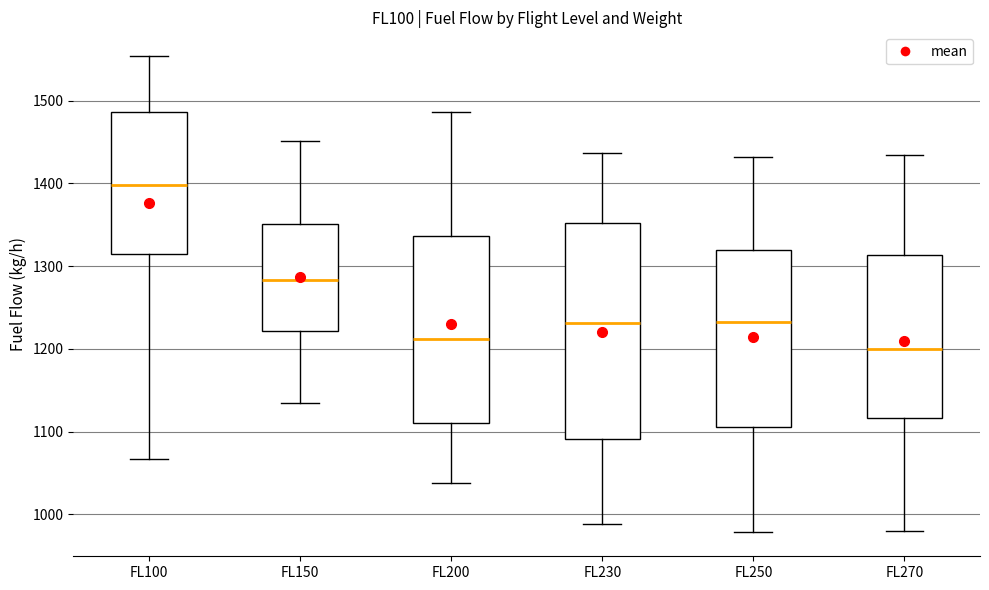

Where is the lower edge of the box for FL250 on the y-axis? The values are not printed on the chart, so give them approximately, as read against the axis.

1110